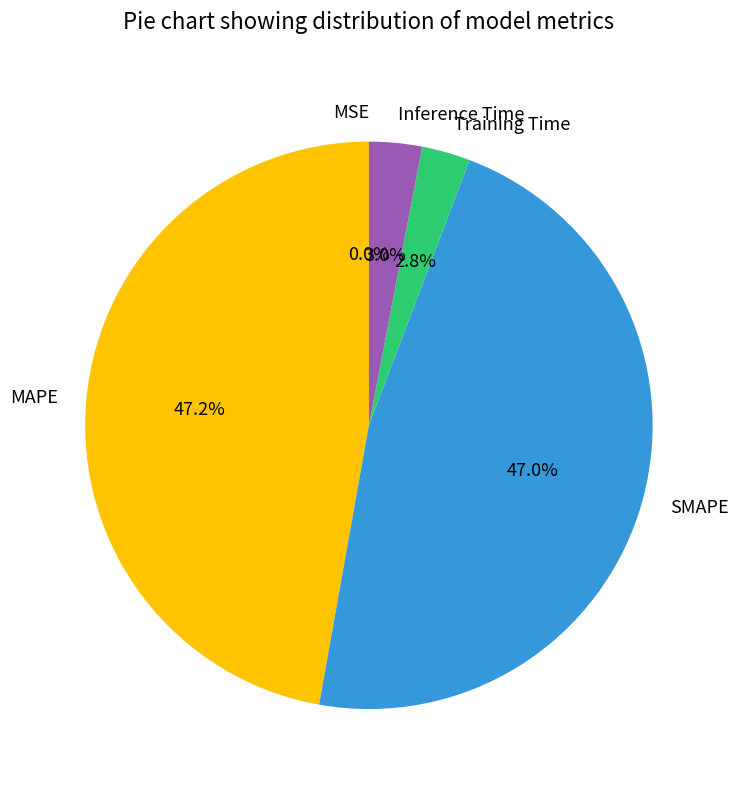

Between Inference Time and SMAPE, which is larger?

SMAPE